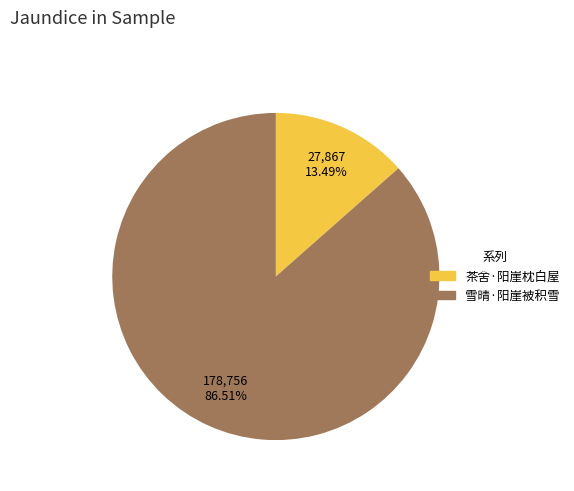

Which category accounts for the majority?

雪晴·阳崖被积雪